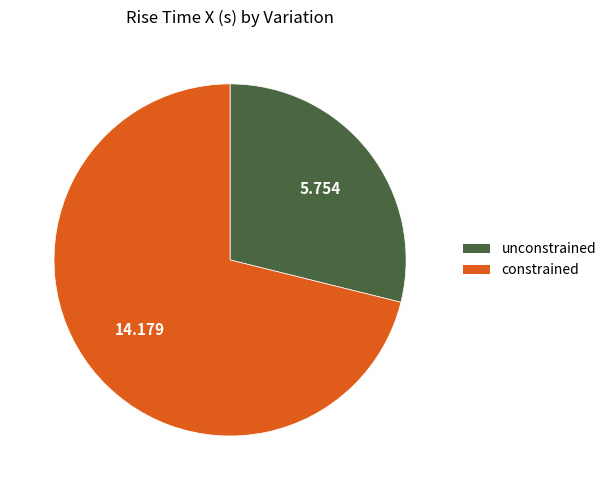

Approximately how many times larger is the value at constrained compared to unconstrained?

2.5